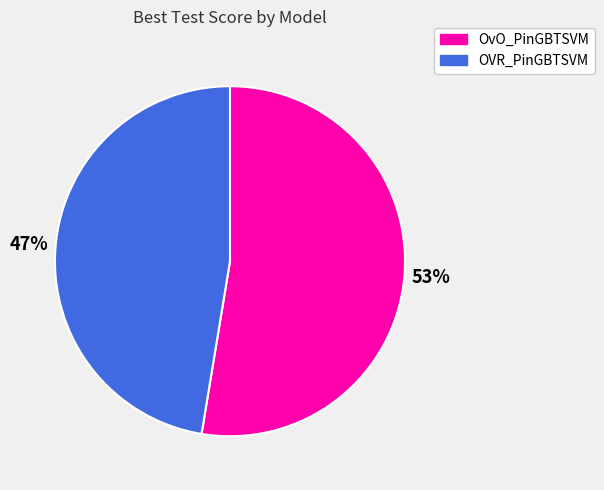

Which has a higher value, OVR_PinGBTSVM or OvO_PinGBTSVM?

OvO_PinGBTSVM